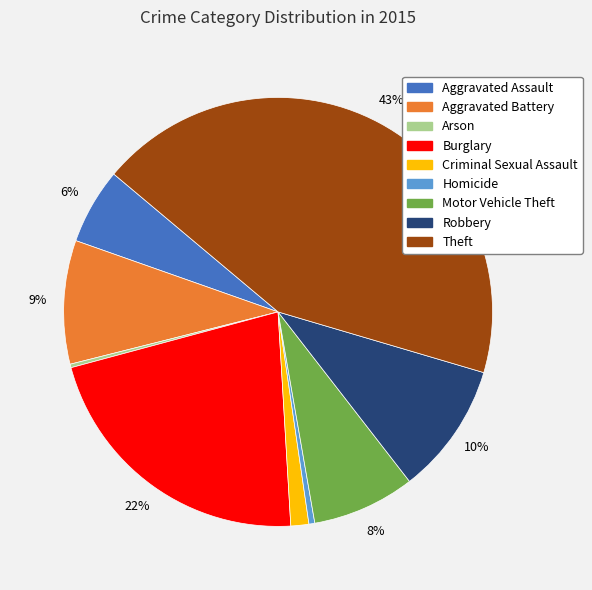

Is there a majority slice in this chart?

No